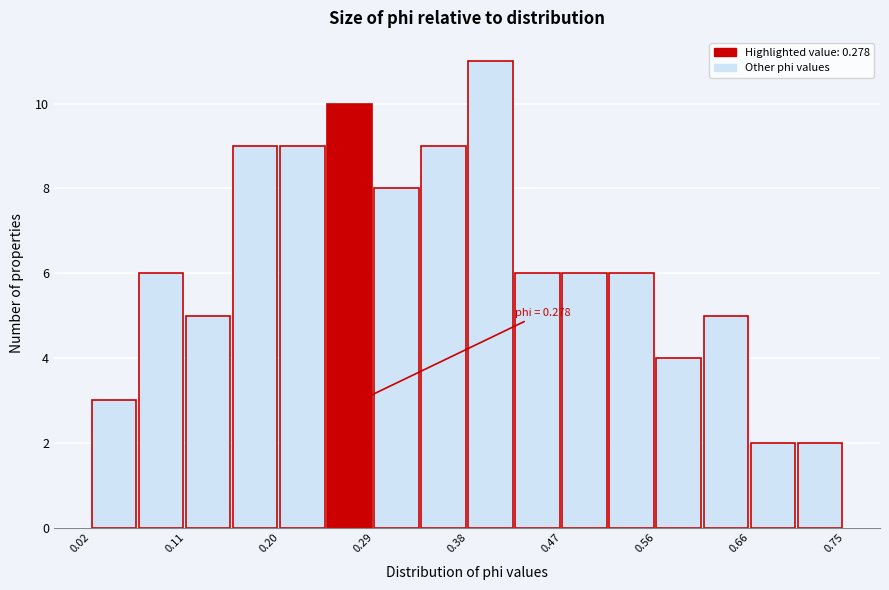

Which range on the x-axis has the tallest bar?

0.38 to 0.43